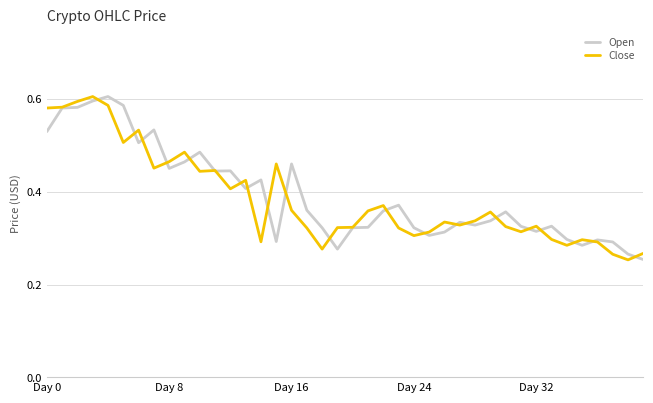

Which series has the widest spread of values?

Close